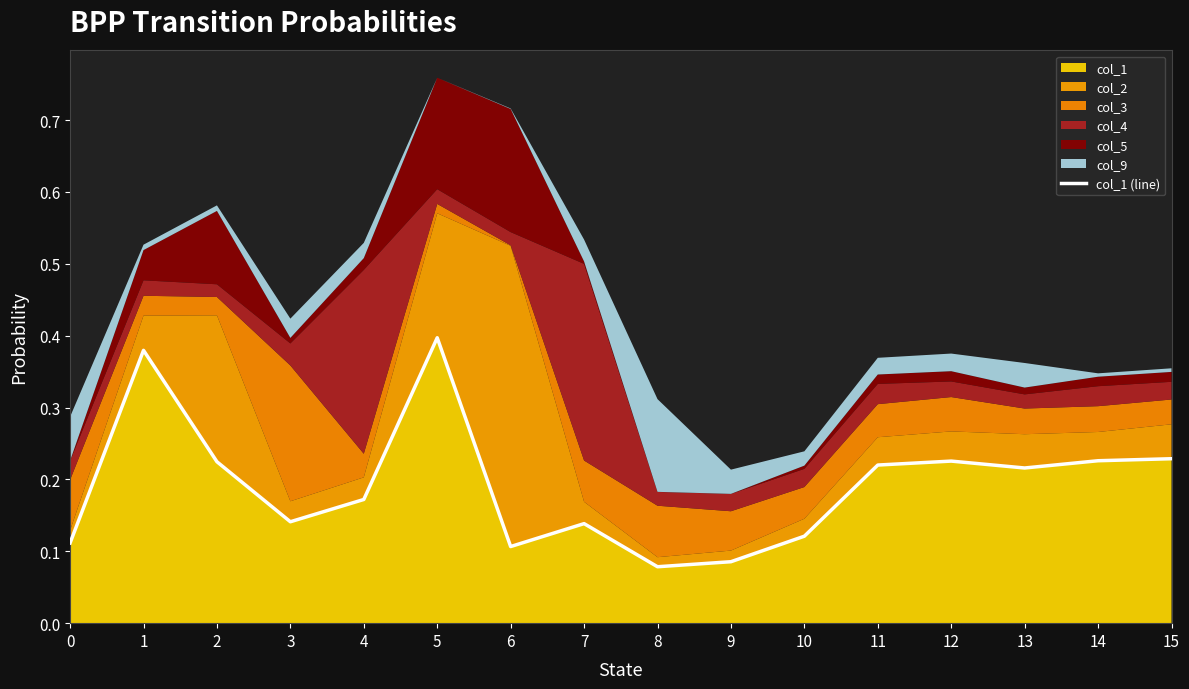

What is the difference between the maximum and minimum values?

0.3